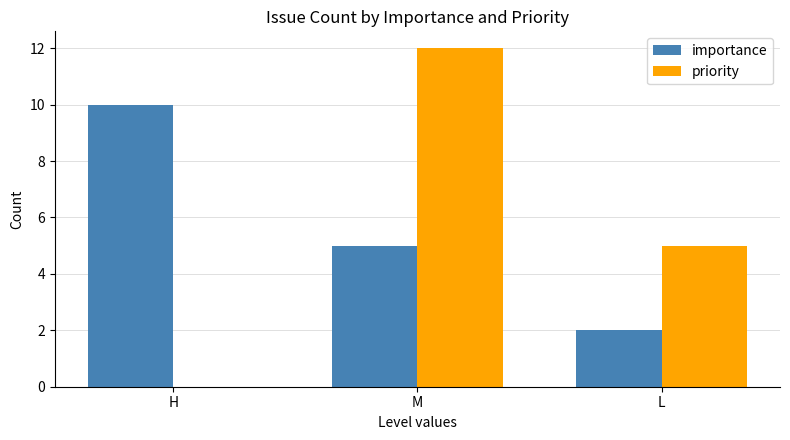

What is the sum of the importance values at H and M?

15